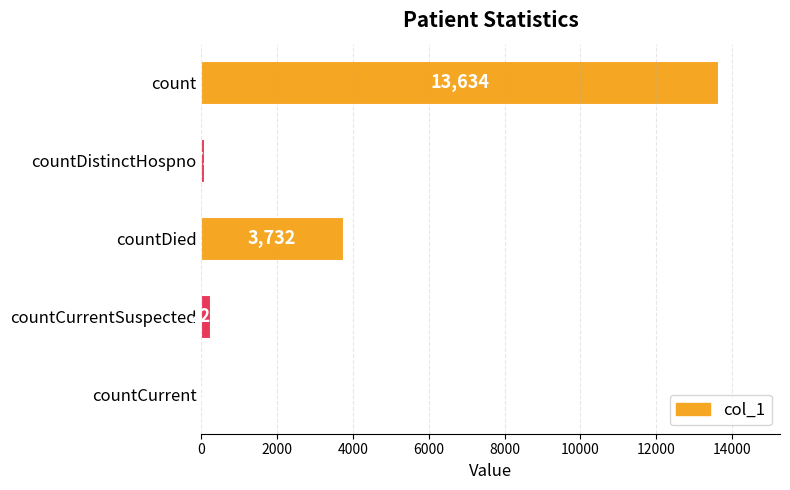

Between count and countDistinctHospno, which is larger?

count